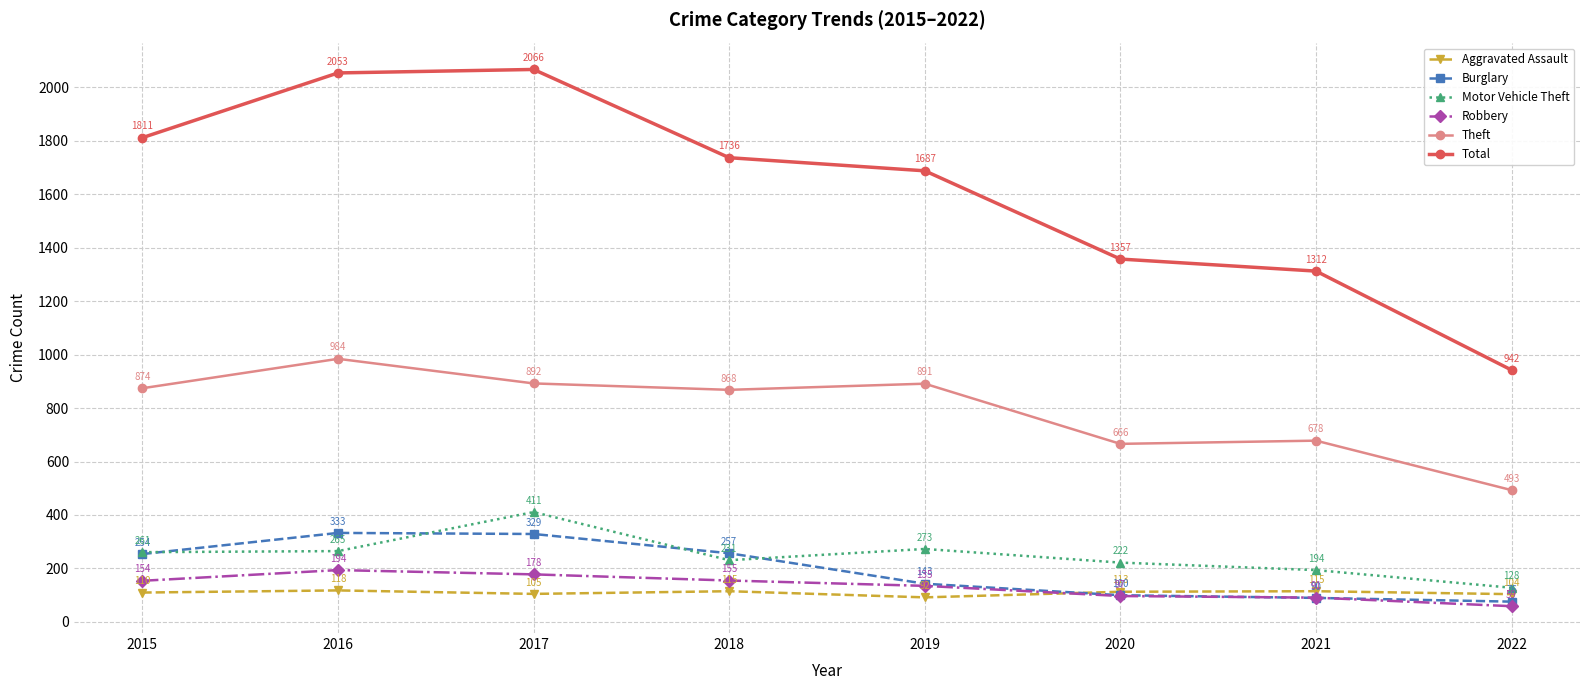

What is the spread (max minus min) of values at 2015?

1701